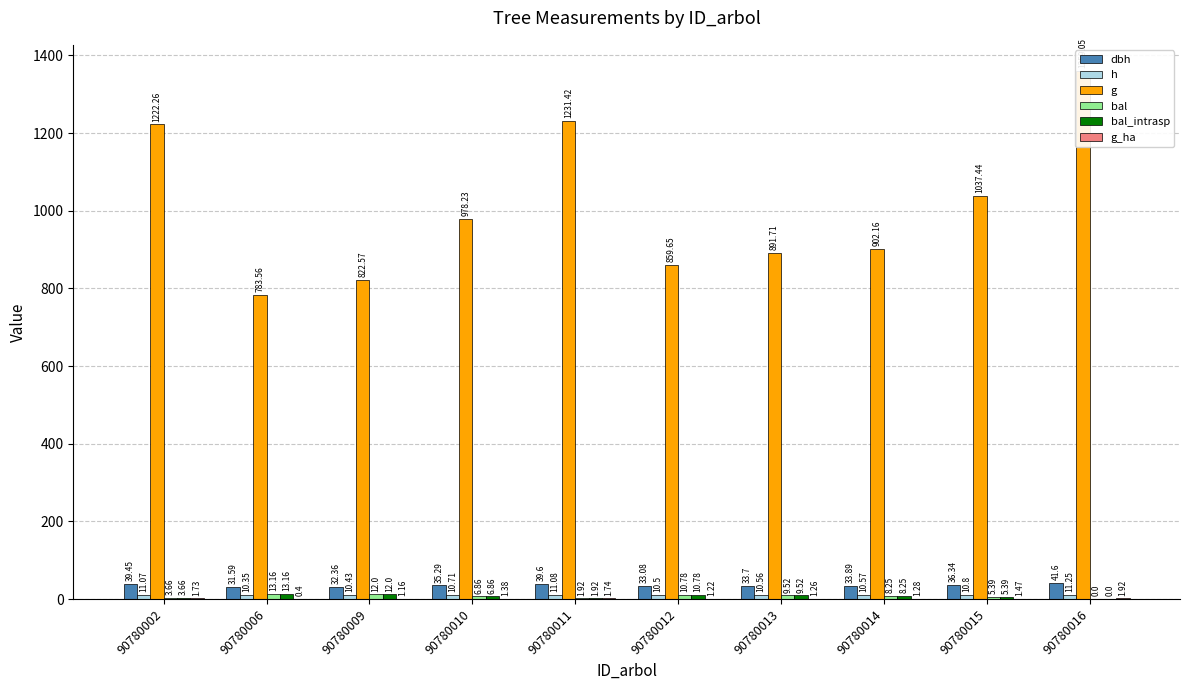

What is the spread (max minus min) of values at 90780011?

1229.7